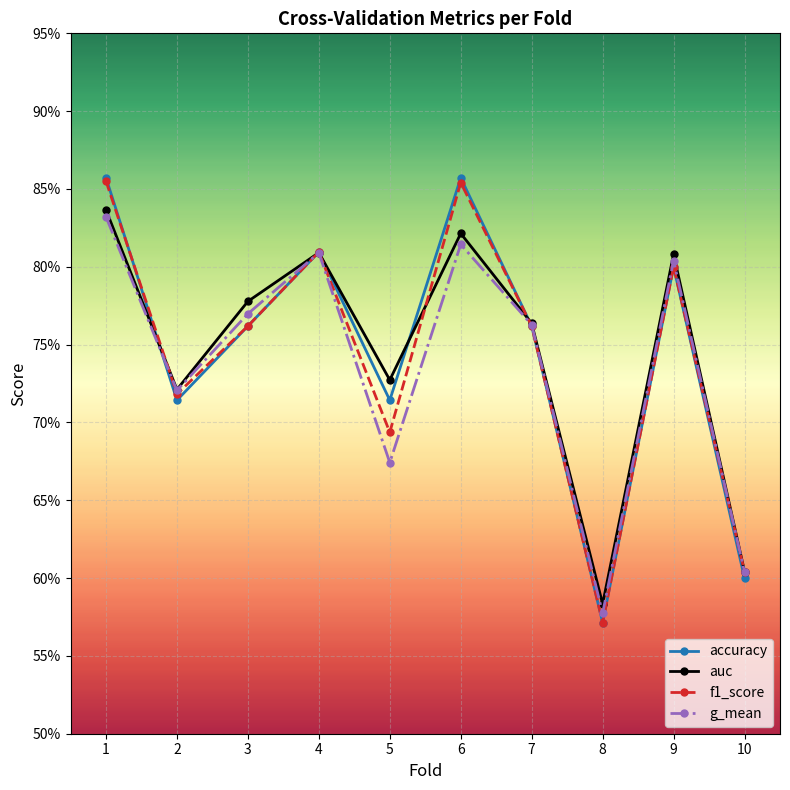

What are all the series names shown in the legend?

accuracy, auc, f1_score, g_mean